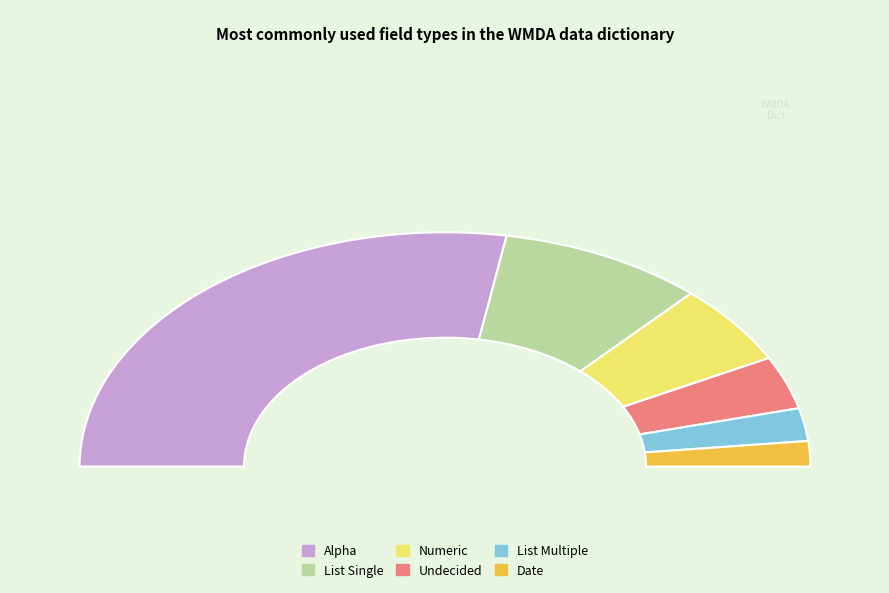

What is the ratio of the value at List Multiple to the value at Alpha?

0.1